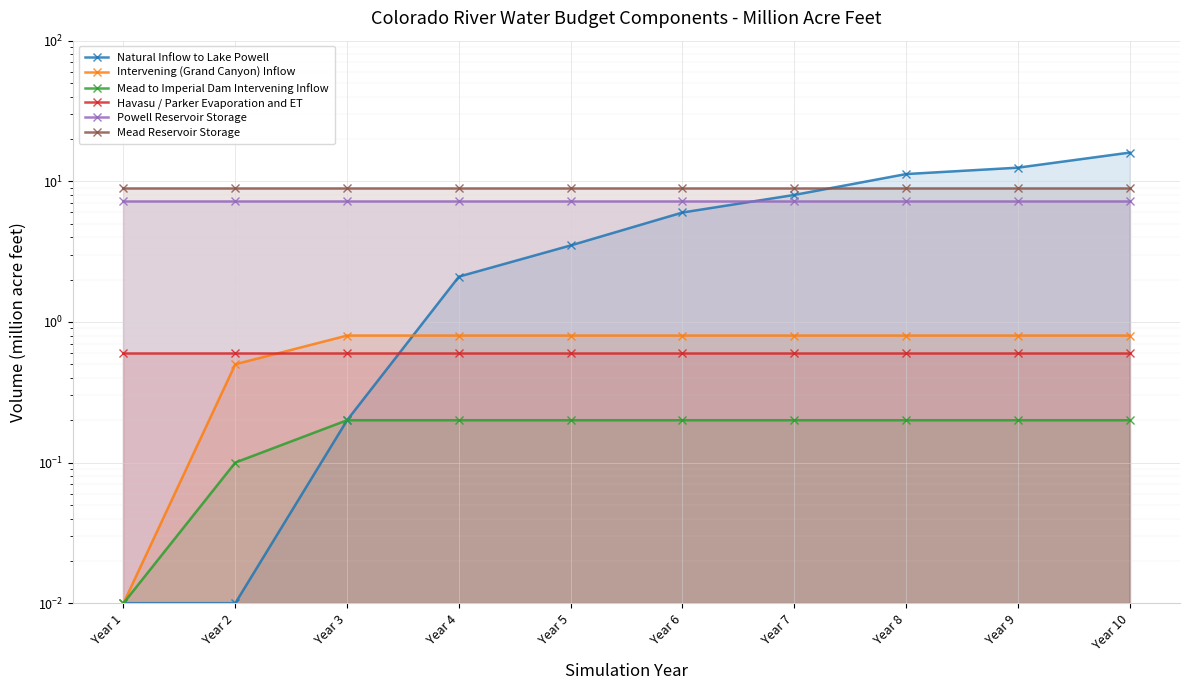

Reading right to left, list all the values displayed in this chart.

Natural Inflow to Lake Powell: 16.0	12.5	11.3	8.0	6.0	3.5	2.1	0.2	0.0	0.0
Intervening (Grand Canyon) Inflow: 0.8	0.8	0.8	0.8	0.8	0.8	0.8	0.8	0.5	0.0
Mead to Imperial Dam Intervening Inflow: 0.2	0.2	0.2	0.2	0.2	0.2	0.2	0.2	0.1	0.0
Havasu / Parker Evaporation and ET: 0.6	0.6	0.6	0.6	0.6	0.6	0.6	0.6	0.6	0.6
Powell Reservoir Storage: 7.2	7.2	7.2	7.2	7.2	7.2	7.2	7.2	7.2	7.2
Mead Reservoir Storage: 9.0	9.0	9.0	9.0	9.0	9.0	9.0	9.0	9.0	9.0